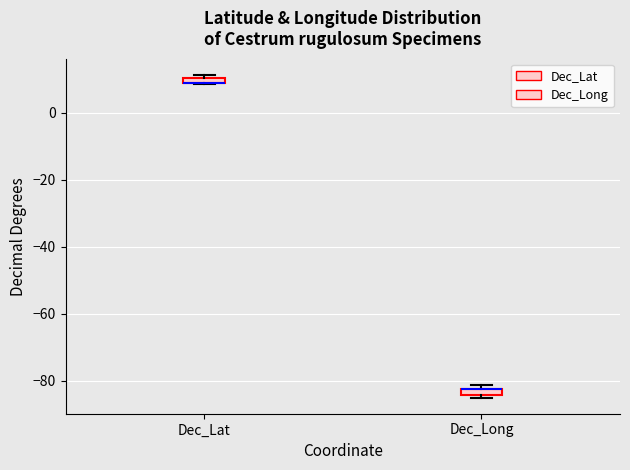

Where is the lower edge of the box for Dec_Lat on the y-axis? The values are not printed on the chart, so give them approximately, as read against the axis.

8